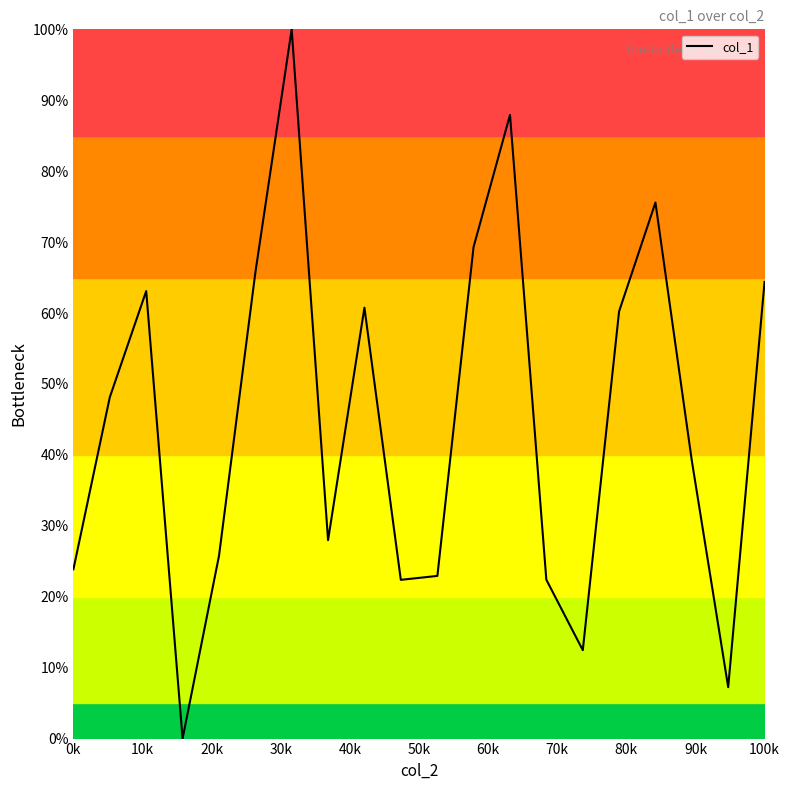

What is the maximum value shown in the chart?

100.0